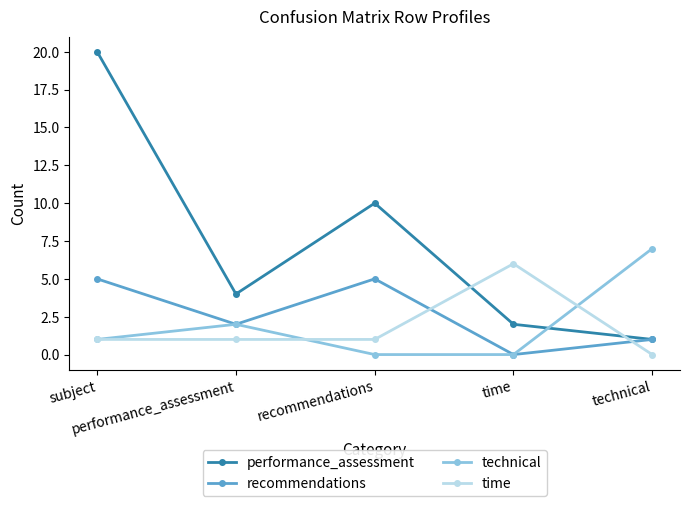

What is the total value across all series at time?

8